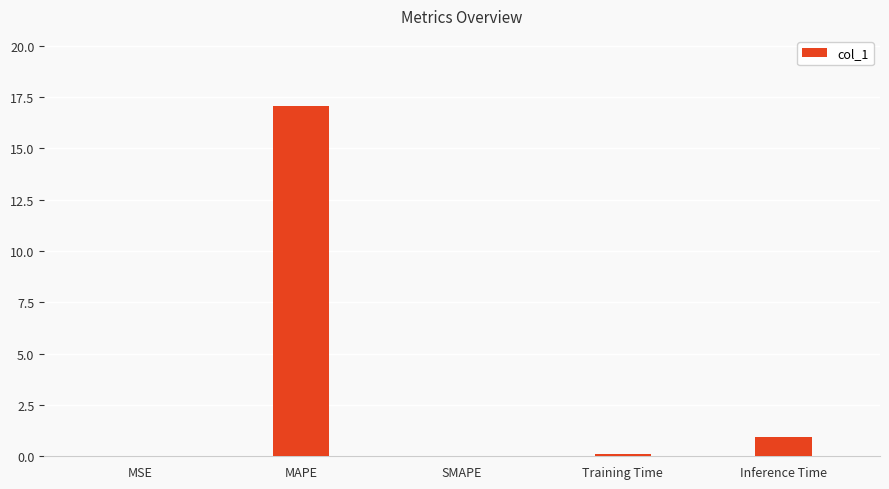

What is the sum of all values?

18.1